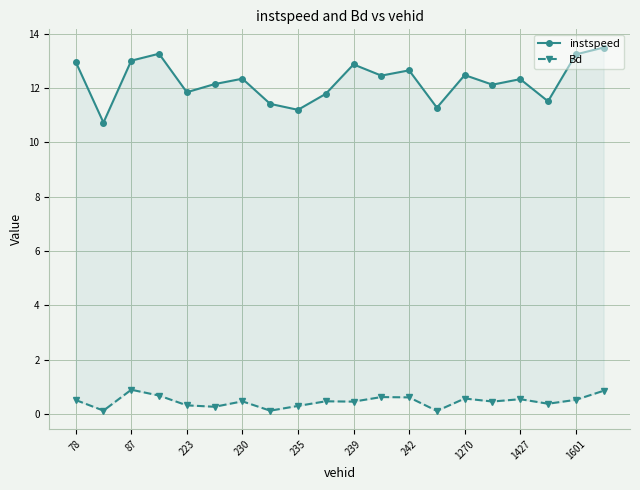

Which has a higher value, 10 or 230?

230